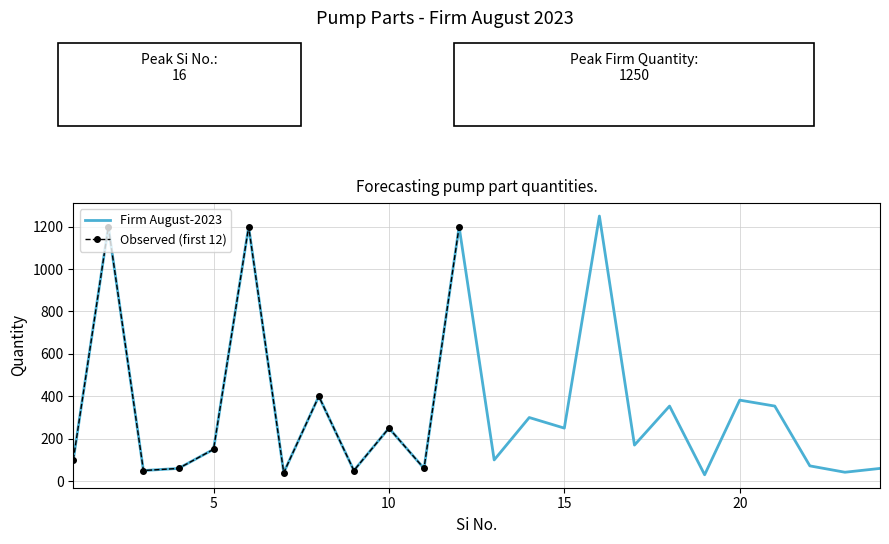

What is the change in value from 11 to 22?

+12